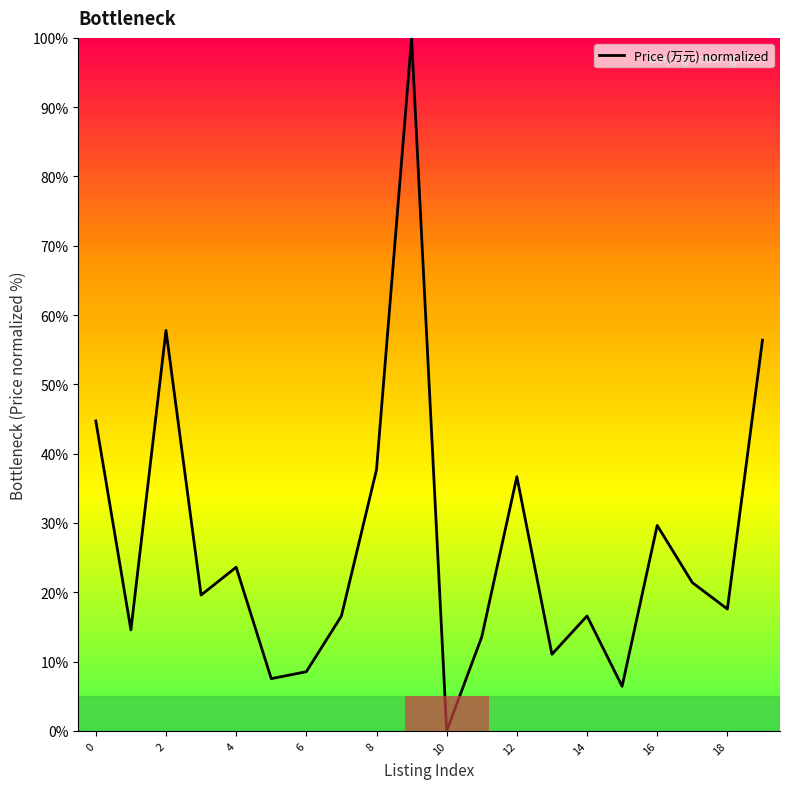

What is the greatest value displayed?

100.0